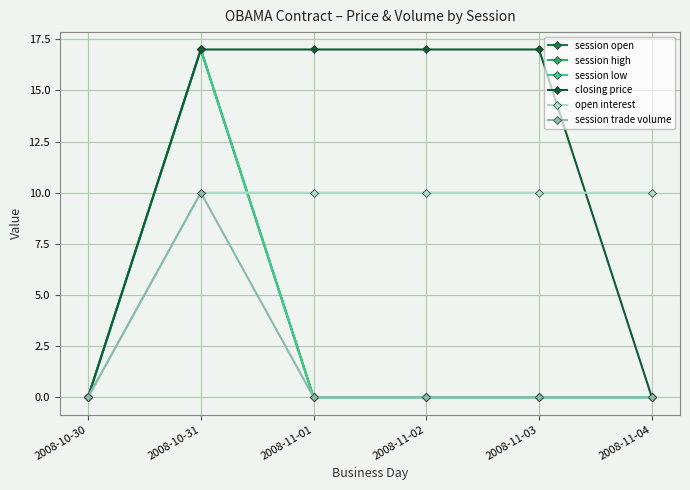

What is the total value across all series at 2008-11-03?

27